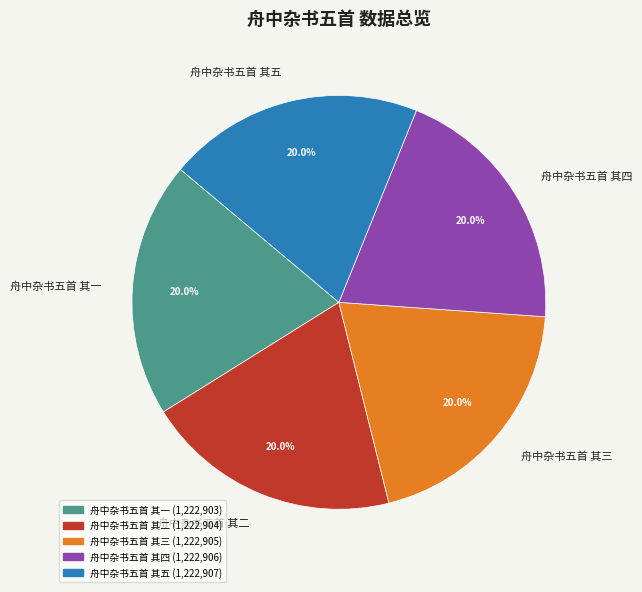

How much of the chart is everything except 舟中杂书五首 其三?

80.0%